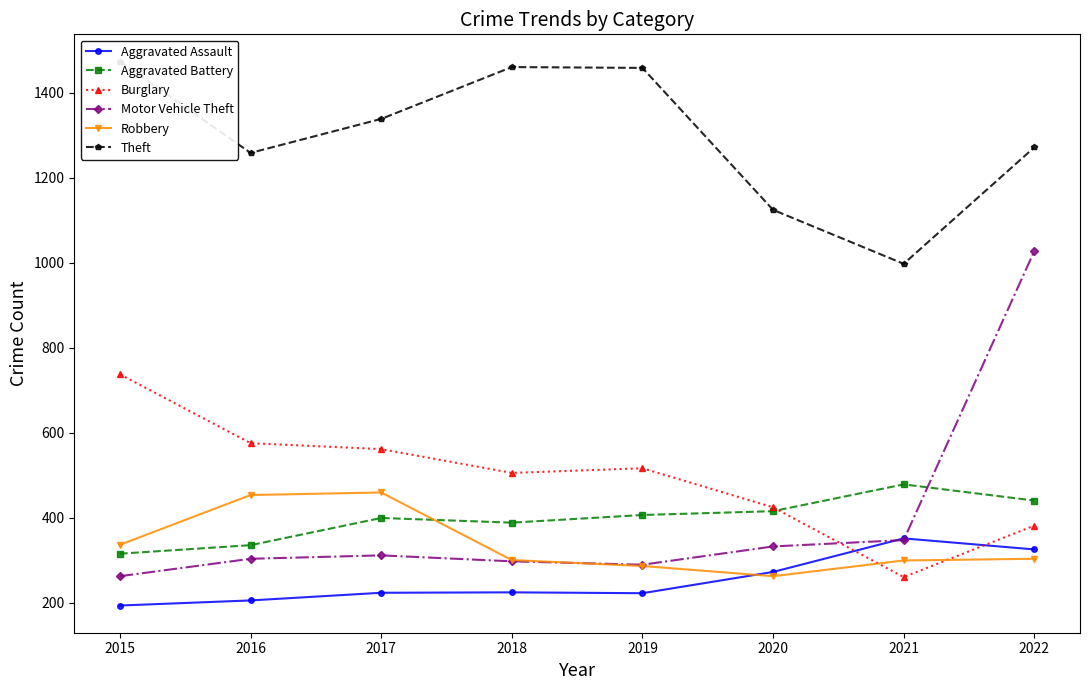

How many interior local valleys does the Robbery series have?

1